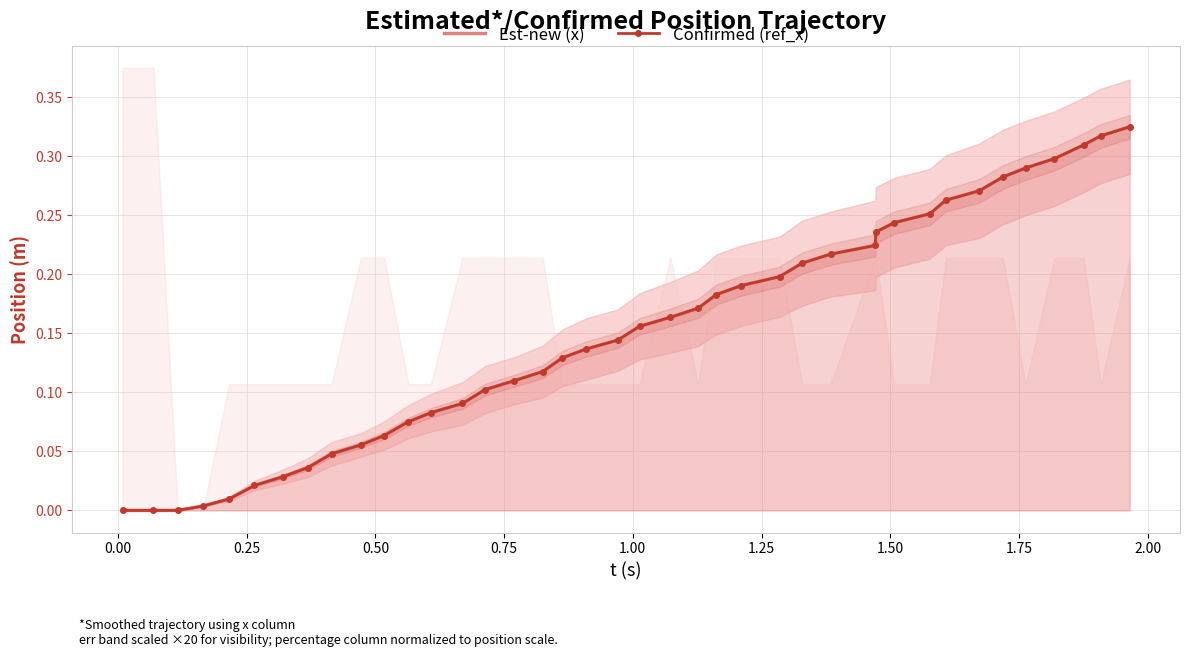

Rank the series by their maximum value, from highest to lowest.

Est-new (x), Confirmed (ref_x)